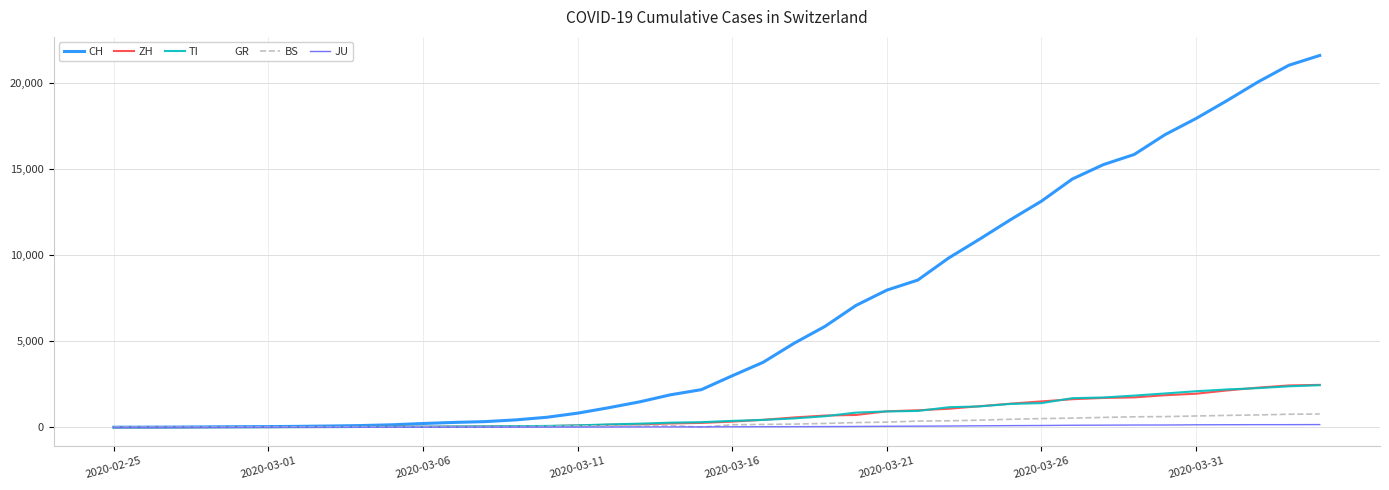

Which series has the largest total across all categories?

CH